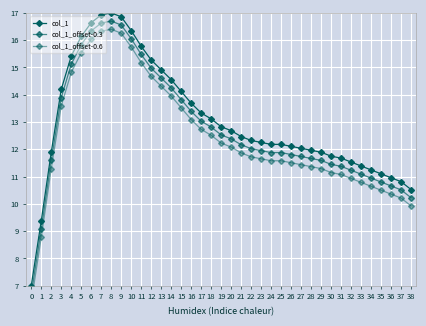

True or false: col_1 has more than 2 interior local peaks.

False